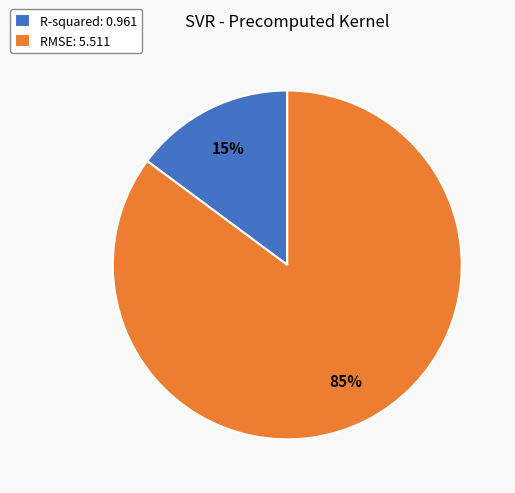

The RMSE: 5.511 slice represents 96% of the pie. True or false?

False